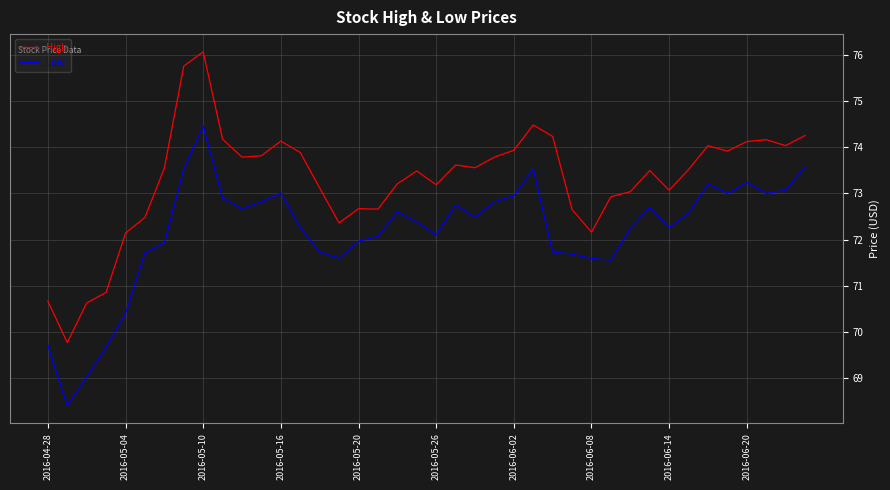

List the series in order of their overall mean, lowest first.

Low, High